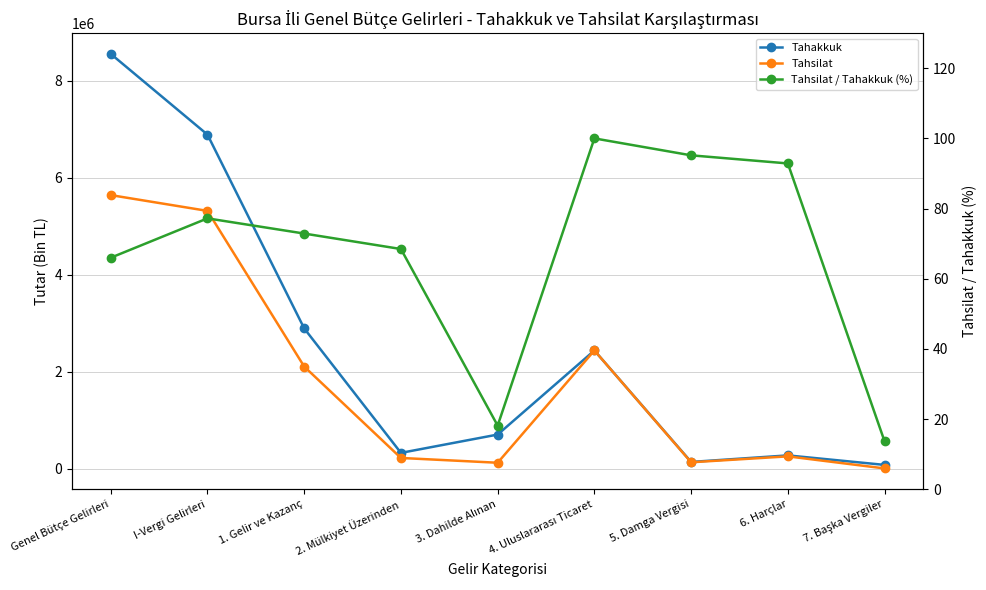

List the series in order of their peak value, lowest first.

Tahsilat / Tahakkuk (%), Tahsilat, Tahakkuk